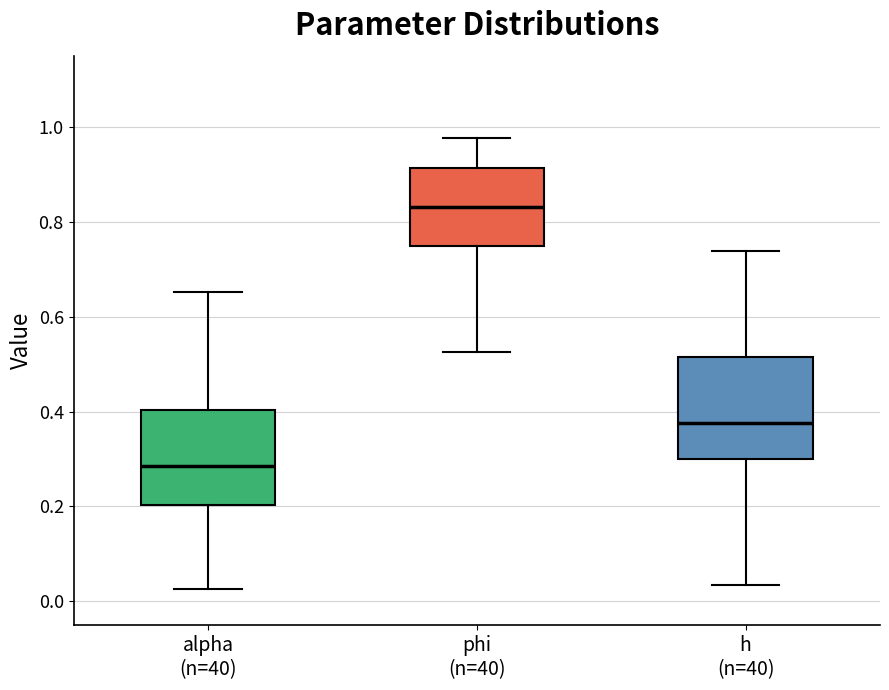

Where is the lower edge of the box for alpha (n=40) on the y-axis? The values are not printed on the chart, so give them approximately, as read against the axis.

0.20